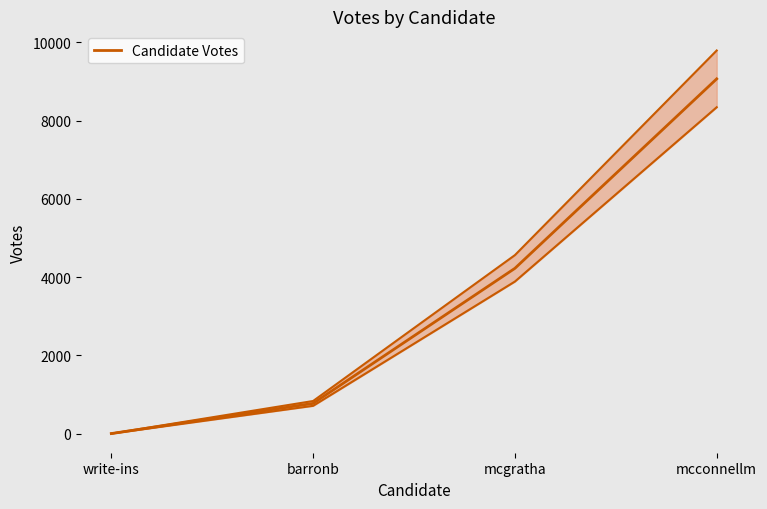

Reading left to right, what are all the values shown in this chart?

0	771	4225	9070